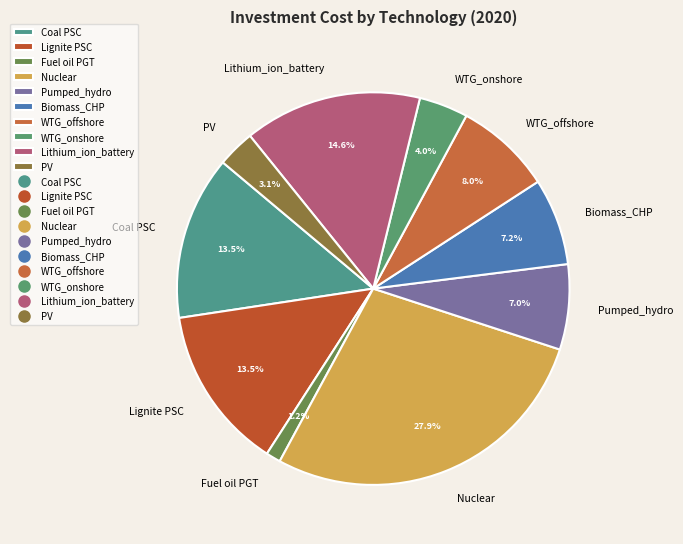

What is the ratio of the value at WTG_onshore to the value at Lithium_ion_battery?

0.3